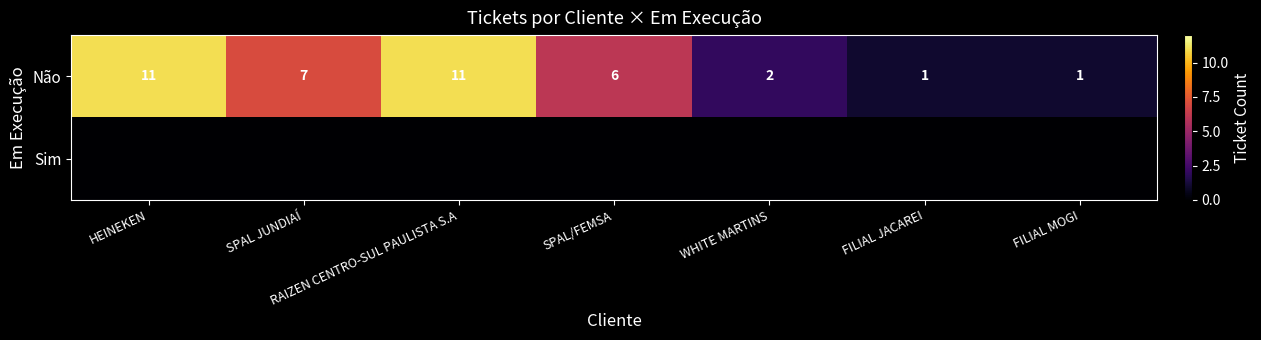

The value of Não at SPAL/FEMSA is 6. True or false?

True